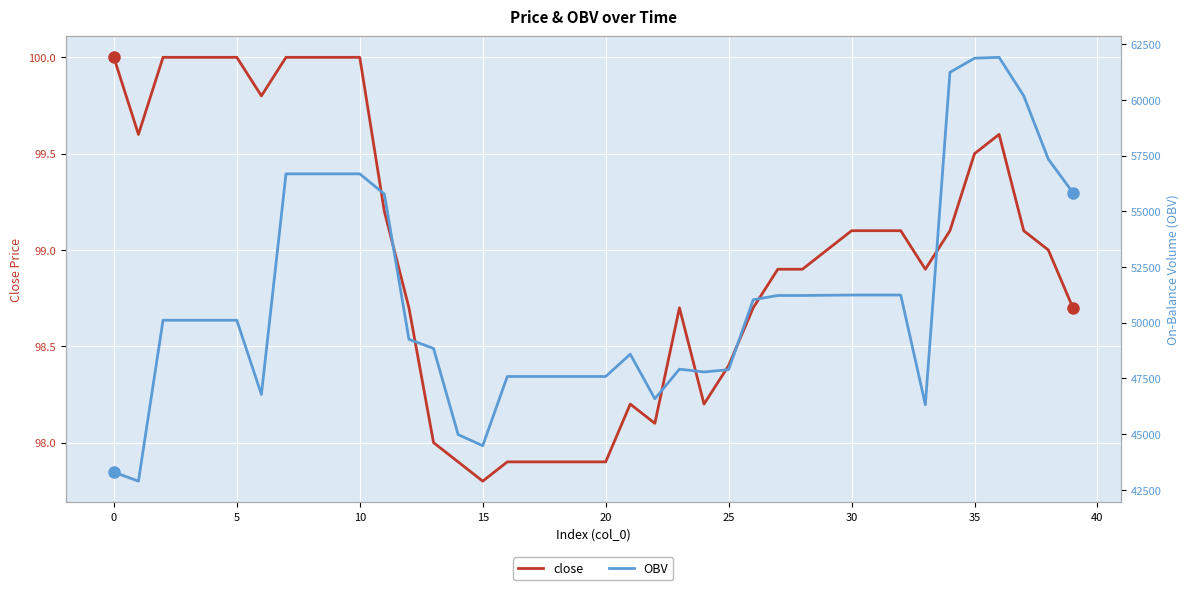

Reading left to right, extract all data points from this chart.

close: 100.0	99.6	100.0	100.0	100.0	100.0	99.8	100.0	100.0	100.0	100.0	99.2	98.7	98.0	97.9	97.8	97.9	97.9	97.9	97.9	97.9	98.2	98.1	98.7	98.2	98.4	98.7	98.9	98.9	99.0	99.1	99.1	99.1	98.9	99.1	99.5	99.6	99.1	99.0	98.7
OBV: 43289.8	42887.4	50109.6	50109.6	50109.6	50109.6	46779.0	56679.0	56679.0	56679.0	56679.0	55772.5	49251.7	48845.4	44978.3	44478.2	47585.1	47585.1	47585.1	47585.1	47585.1	48585.1	46585.1	47913.1	47788.1	47892.1	51030.1	51220.8	51220.8	51230.8	51240.8	51240.8	51240.8	46317.6	61237.3	61870.2	61910.1	60183.2	57340.2	55837.7